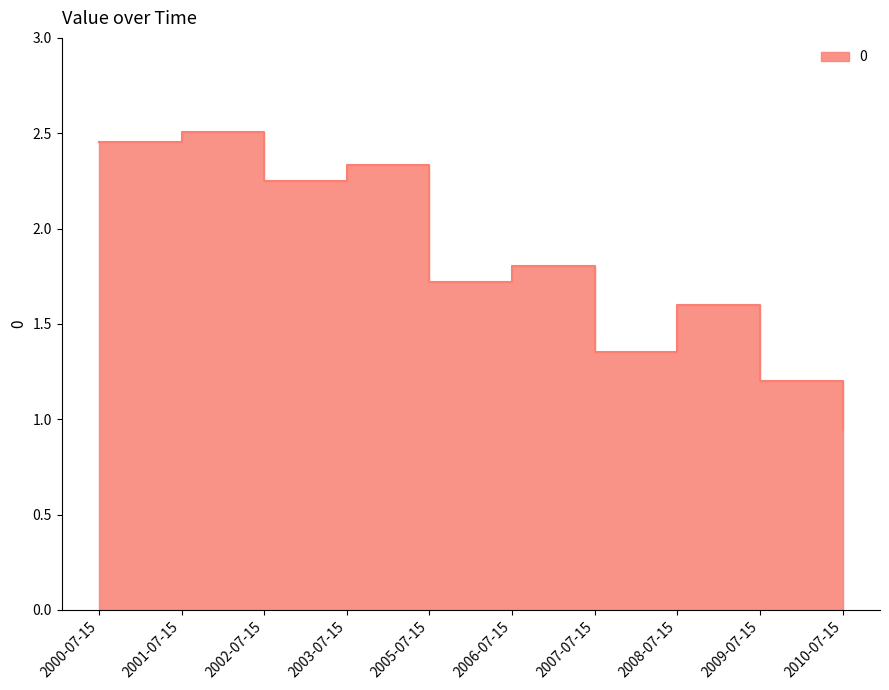

List the labels in order of value, largest first.

2001-07-15, 2000-07-15, 2003-07-15, 2002-07-15, 2006-07-15, 2005-07-15, 2008-07-15, 2007-07-15, 2009-07-15, 2010-07-15